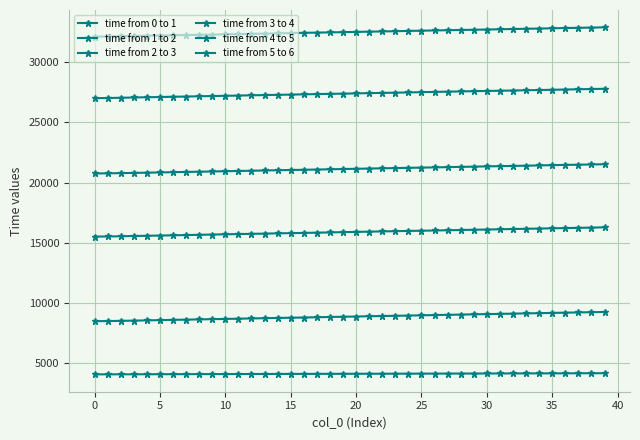

Does the chart display data point markers on the line(s)?

Yes